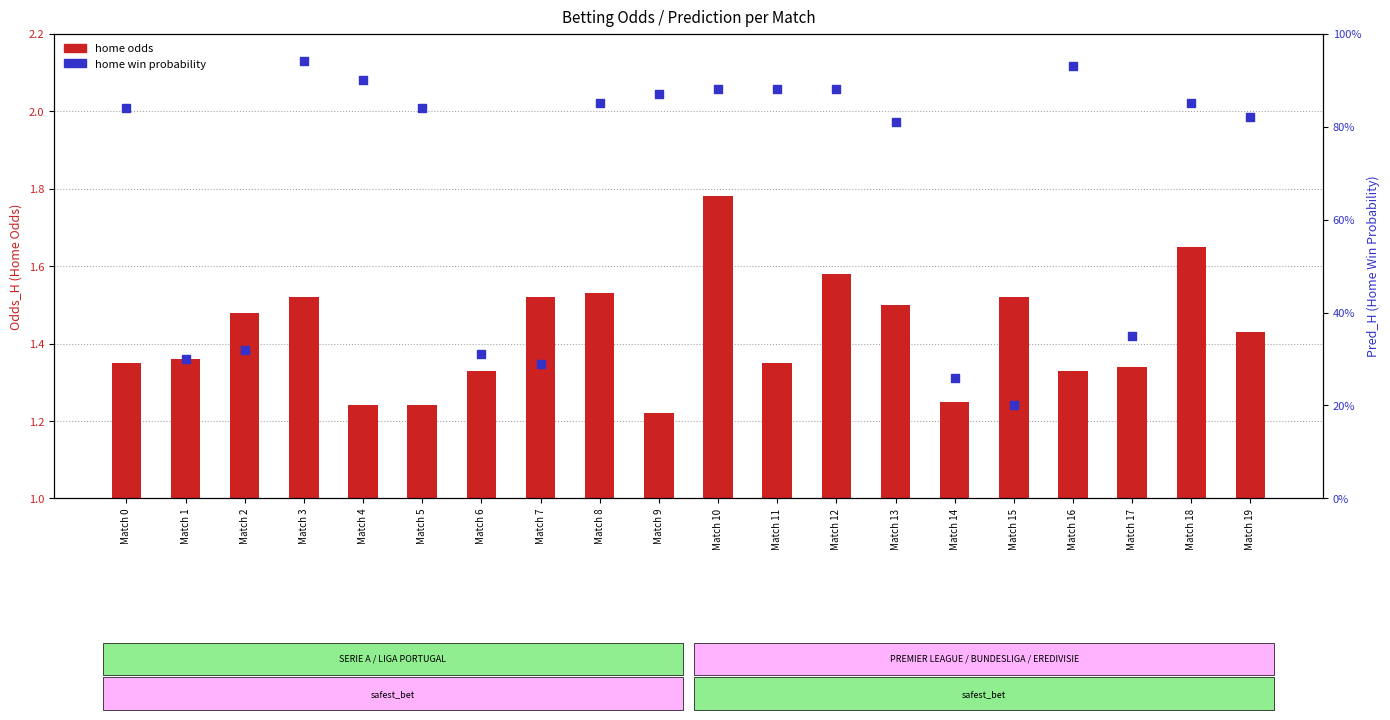

Which series has the largest total across all categories?

home odds